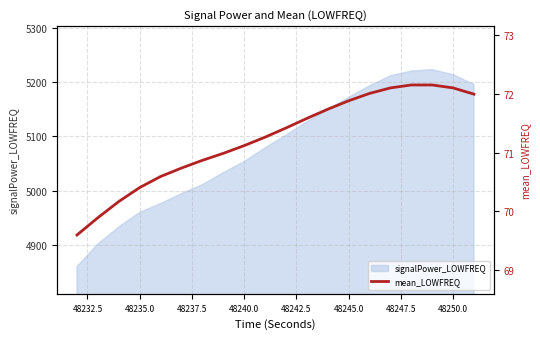

True or false: signalPower_LOWFREQ has a value of 5213.6 at 48250.0.

True